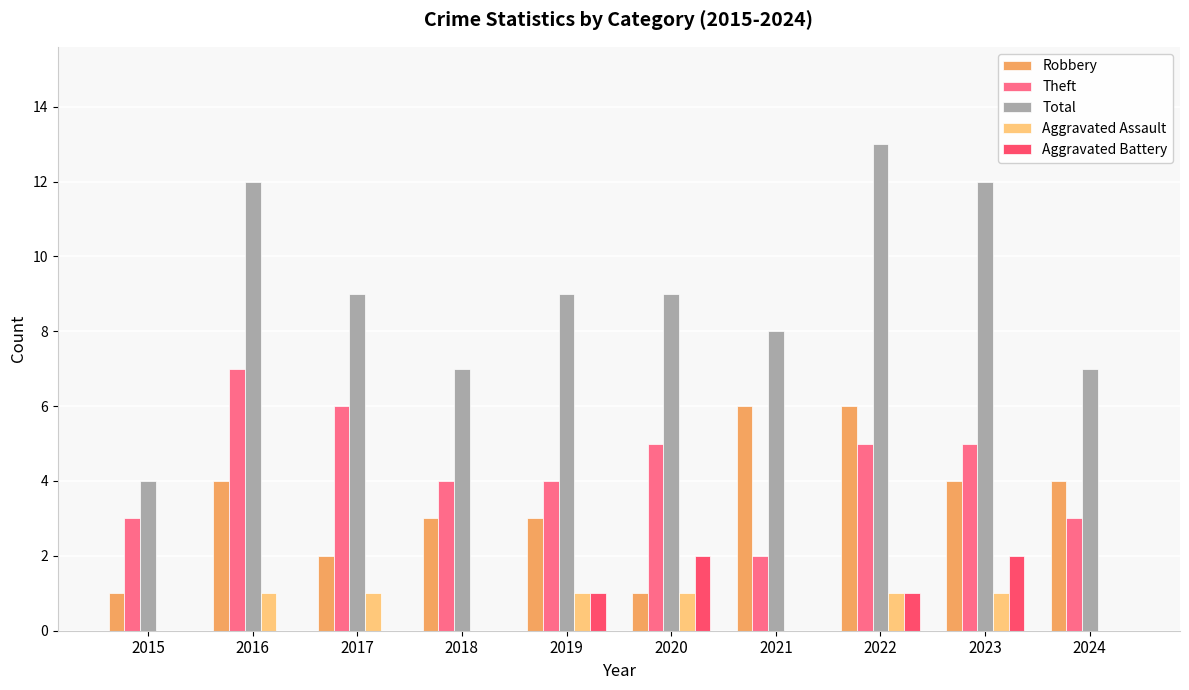

Are the bars grouped side by side (vs. stacked)?

Yes